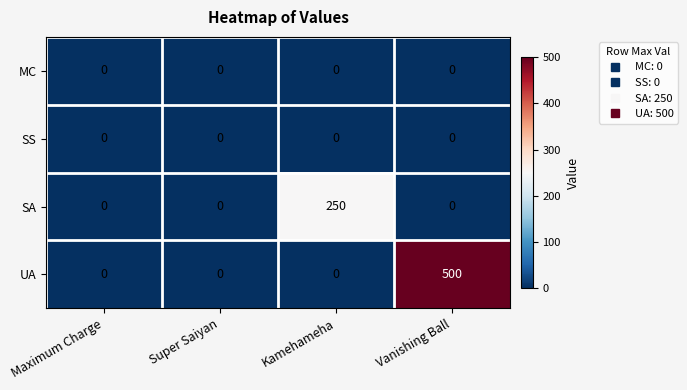

Reading left to right, extract all data points from this chart.

MC: Maximum Charge=0	Super Saiyan=0	Kamehameha=0	Vanishing Ball=0
SS: Maximum Charge=0	Super Saiyan=0	Kamehameha=0	Vanishing Ball=0
SA: Maximum Charge=0	Super Saiyan=0	Kamehameha=250	Vanishing Ball=0
UA: Maximum Charge=0	Super Saiyan=0	Kamehameha=0	Vanishing Ball=500